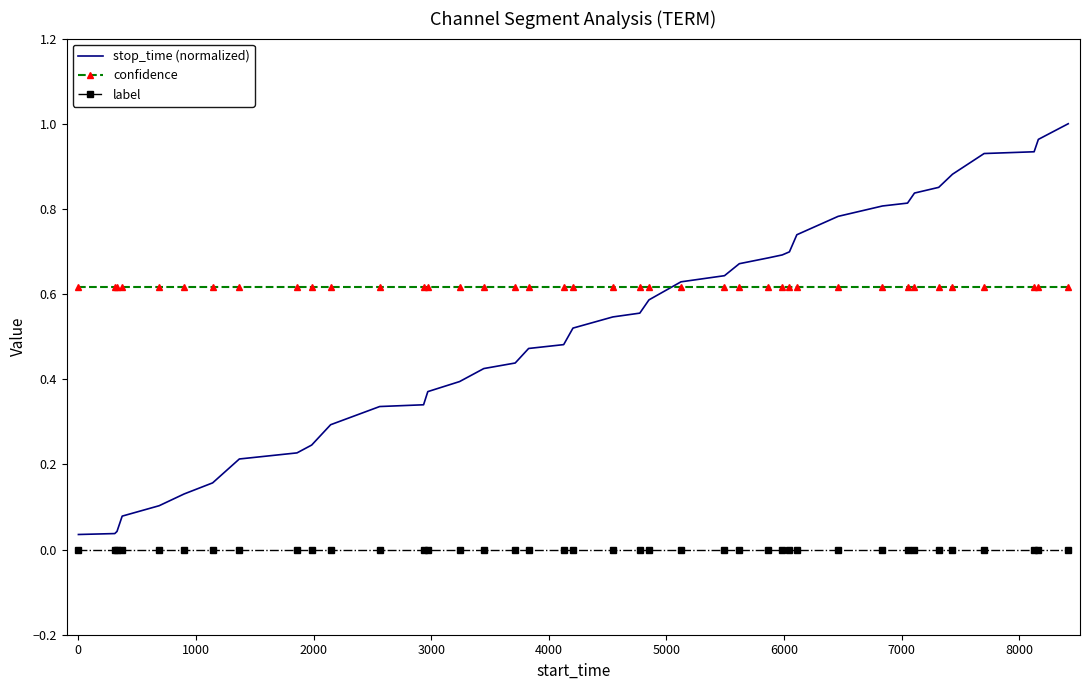

At how many categories does at least one series exceed 0?

40